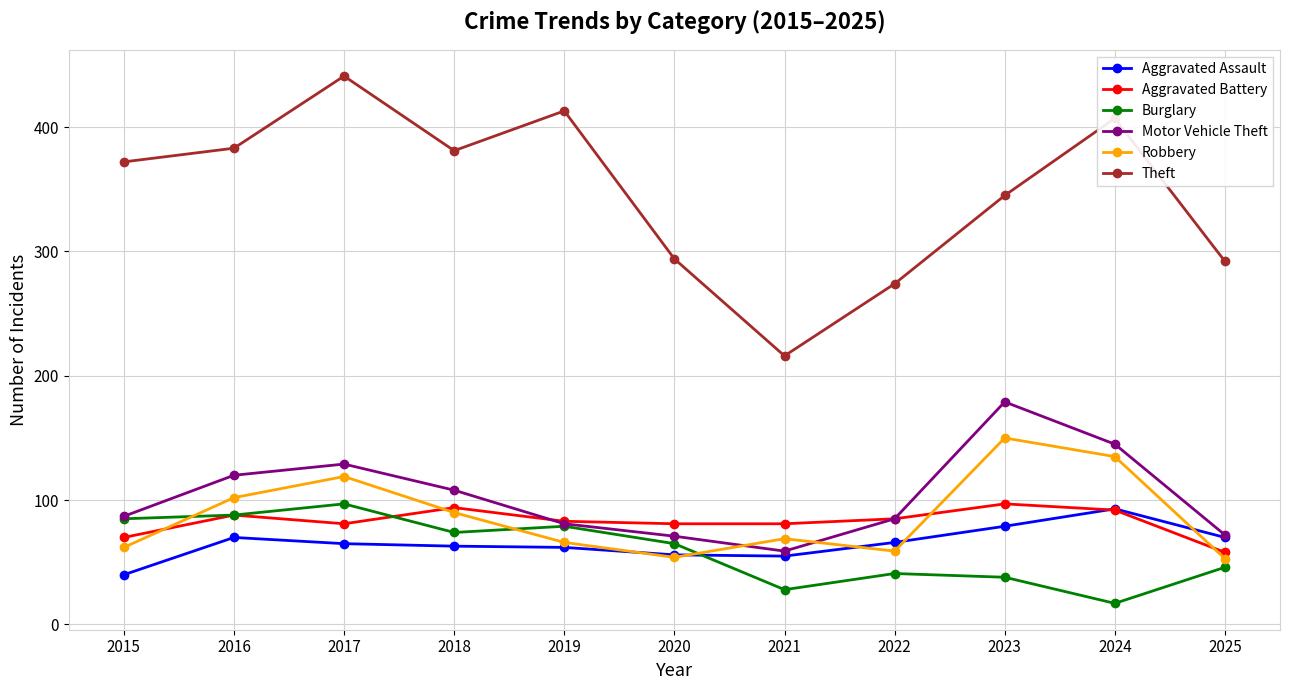

The value of Burglary at 2018 is 74. True or false?

True